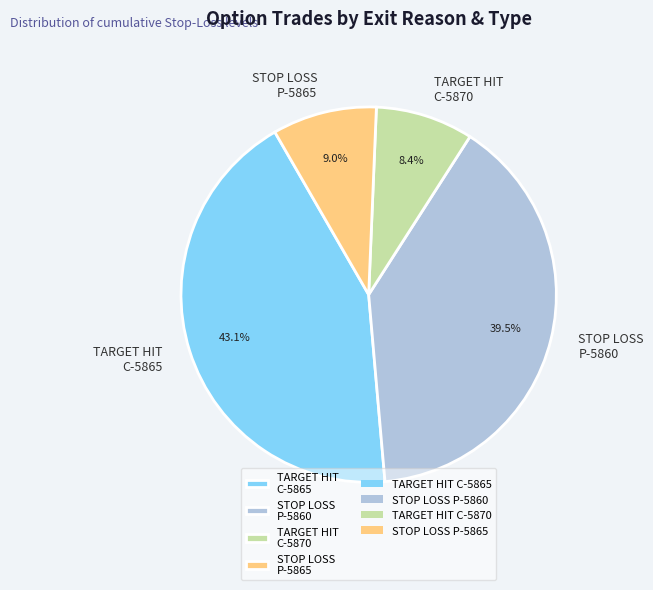

Do STOP LOSS P-5865 and TARGET HIT C-5865 together represent more than half of the pie?

Yes